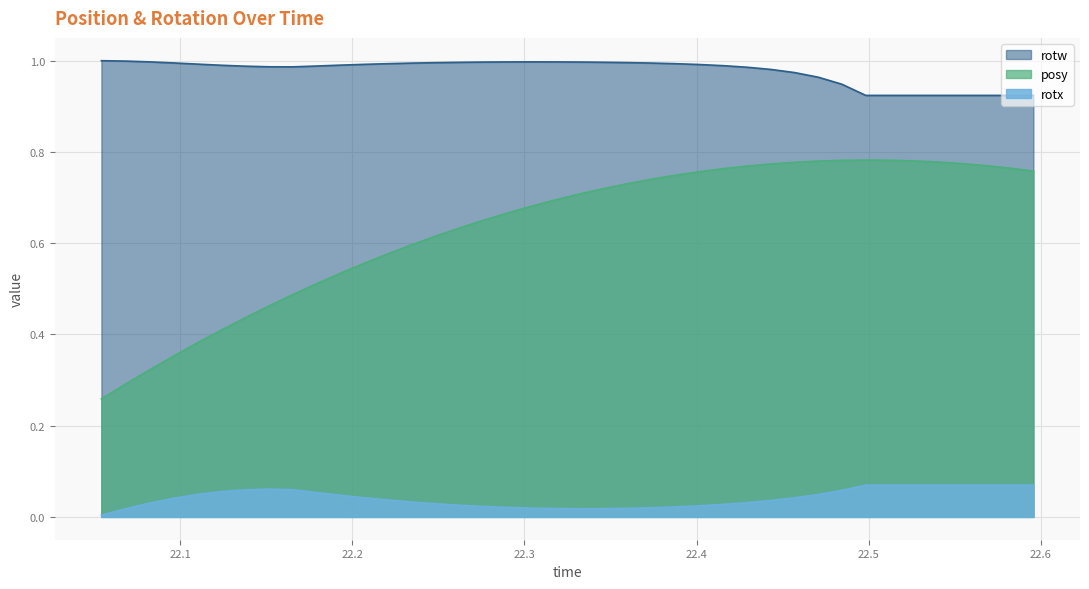

At 22.15161, list the series in order from smallest to largest.

rotx, posy, rotw